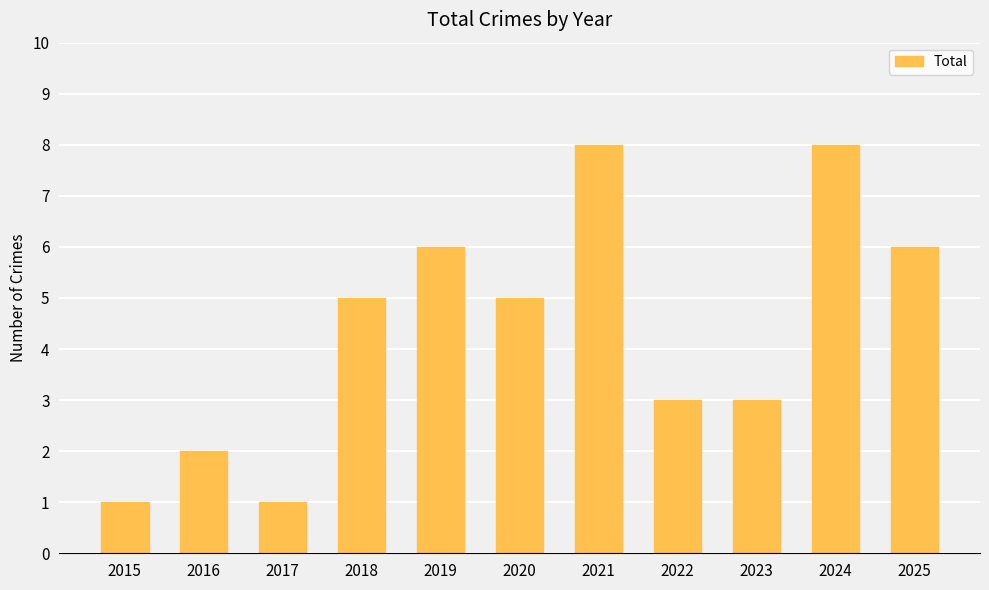

Is it true that the value at 2015 is 0?

False